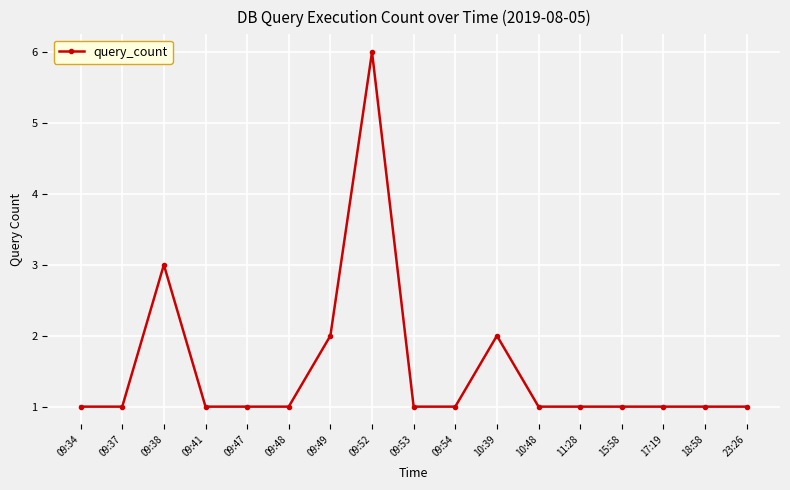

How many series are shown in this chart?

1